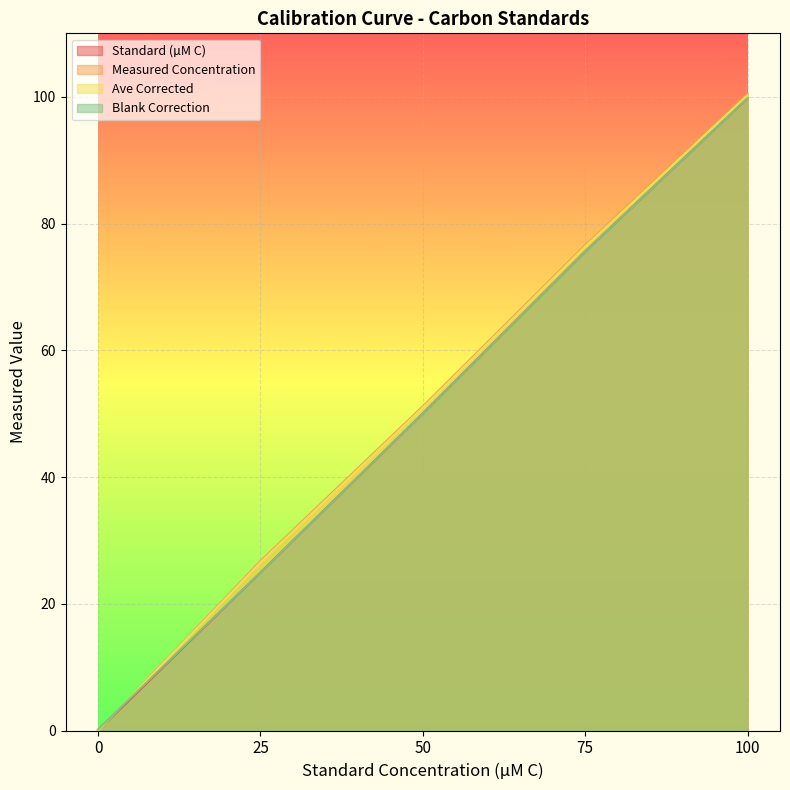

How many values in the Standard (µM C) series are below 50?

2